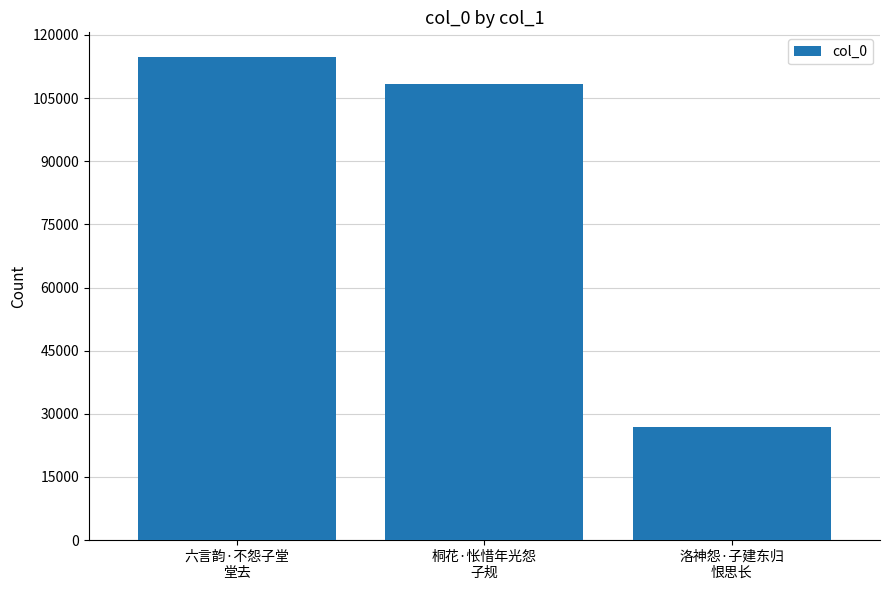

What is the difference between the second highest and minimum values?

81502